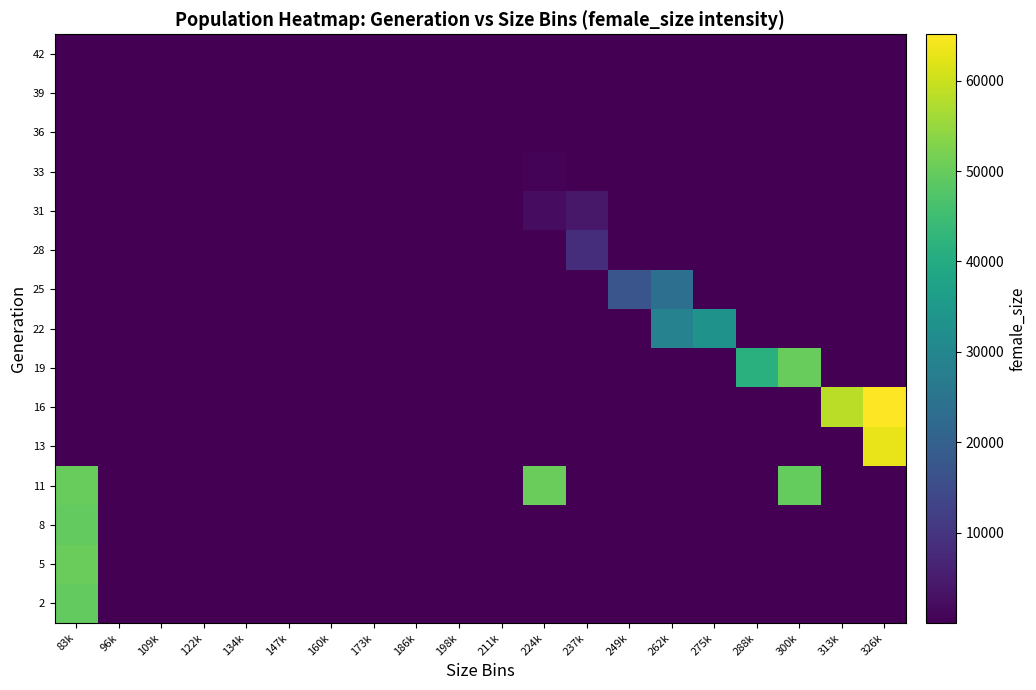

How many series are shown in this chart?

15